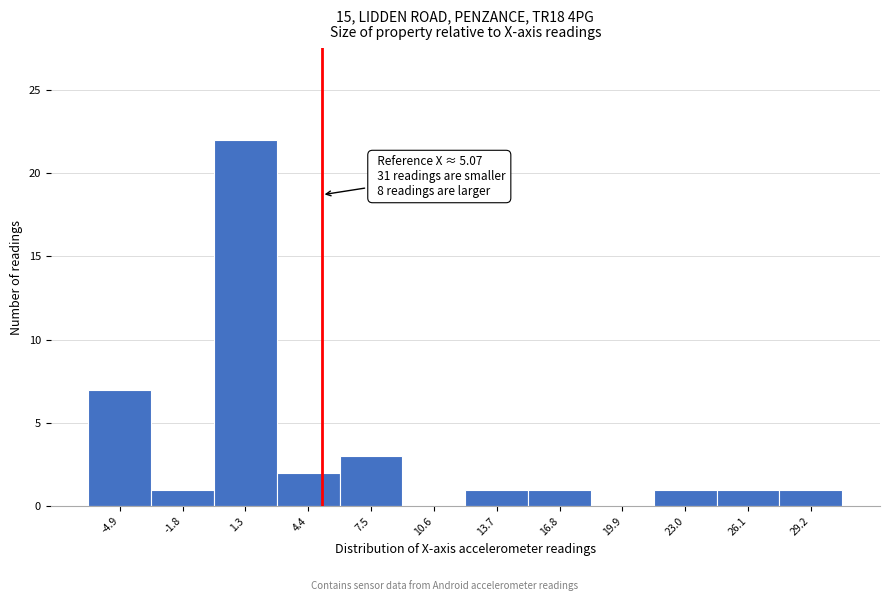

Which range on the x-axis has the tallest bar?

0.0 to 3.0